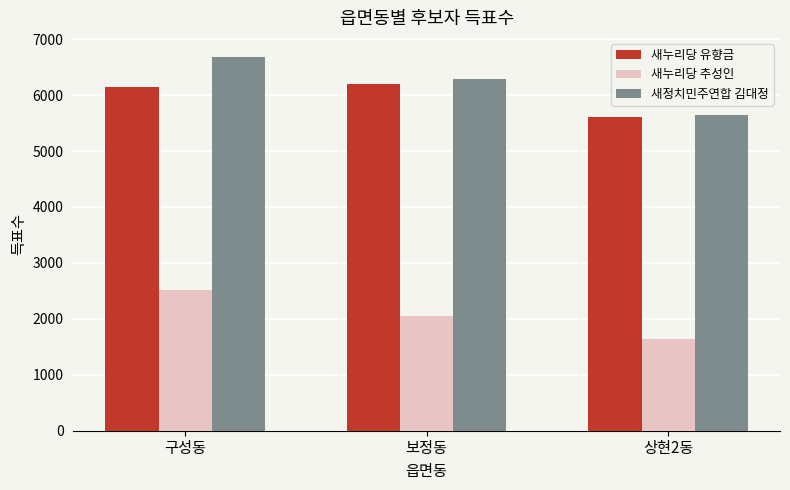

What position from the left is 보정동?

2